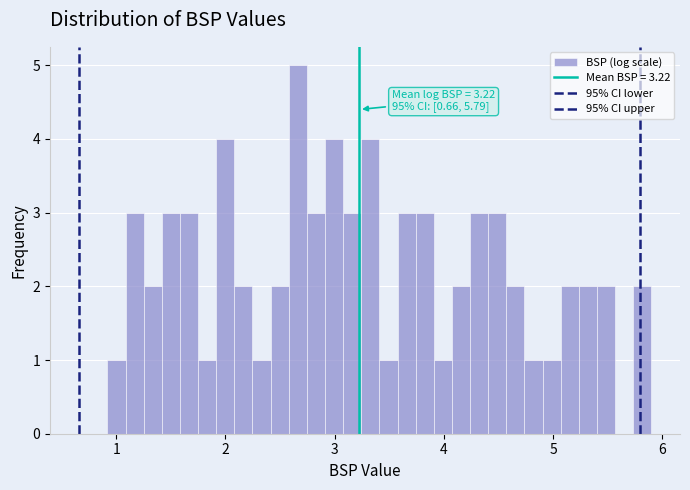

Read against the x-axis, roughly where is the centre of the tallest bar?

2.7